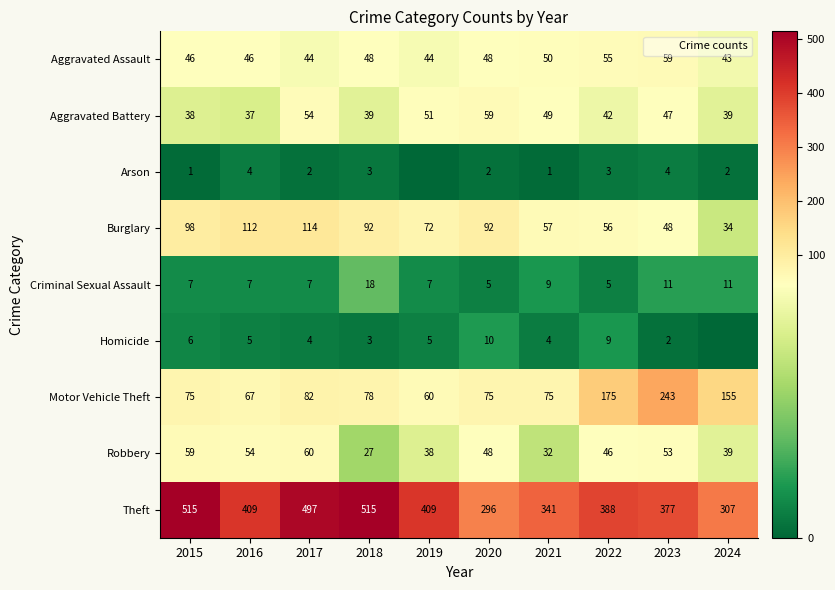

At how many categories does at least one series exceed 202?

10